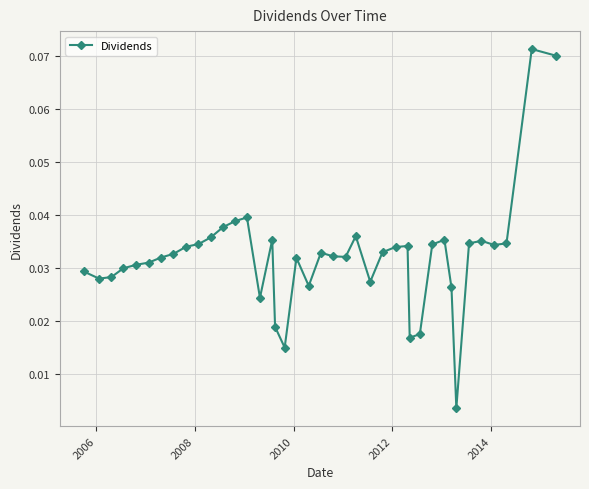

Does the chart have visible grid lines?

Yes